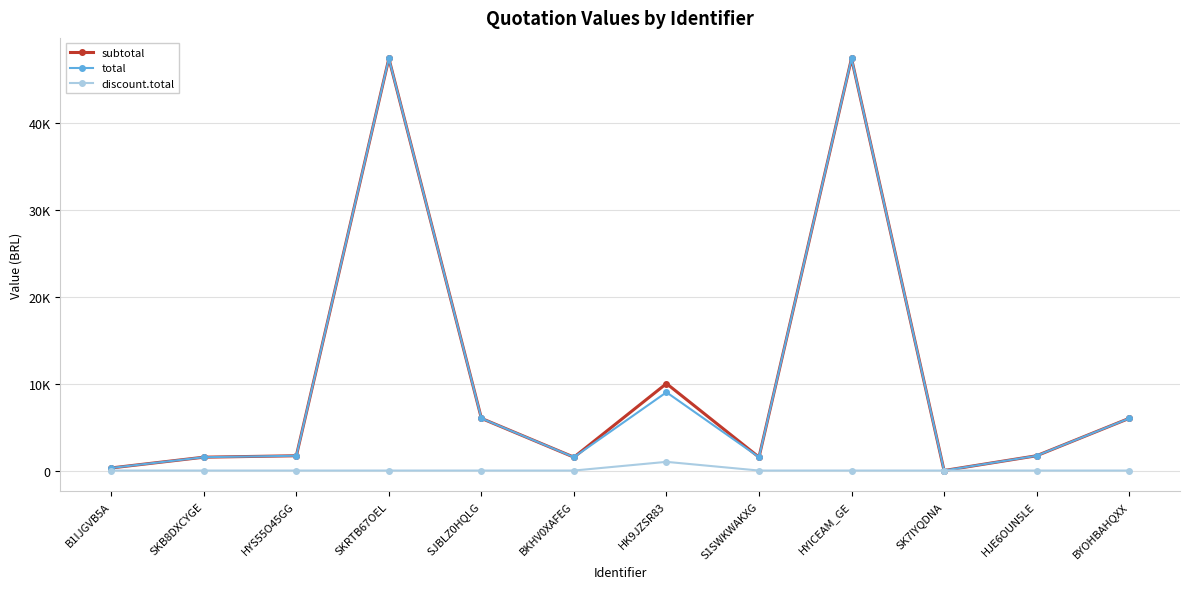

True or false: subtotal and total intersect in this chart.

False